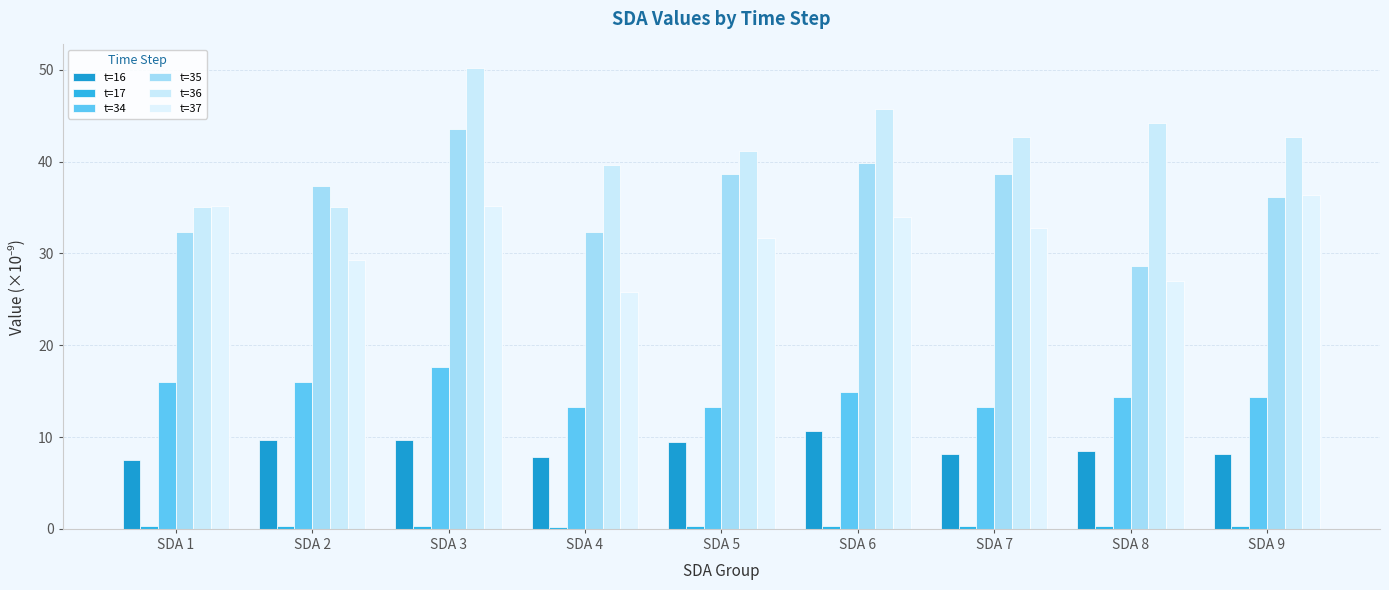

What is the average value of the t=35 series?

36.4